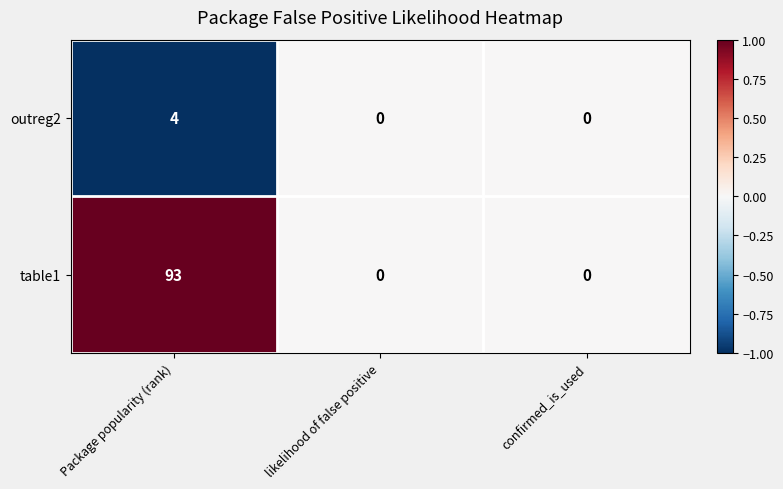

Which series has the largest range (max minus min)?

table1